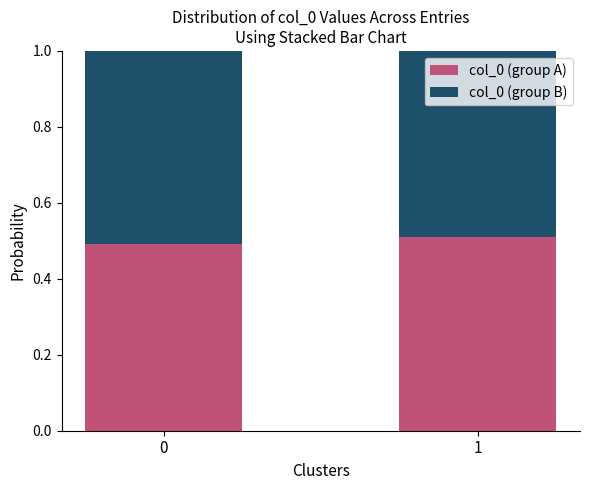

Reading right to left, transcribe the values for col_0 (group A).

0.5	0.5